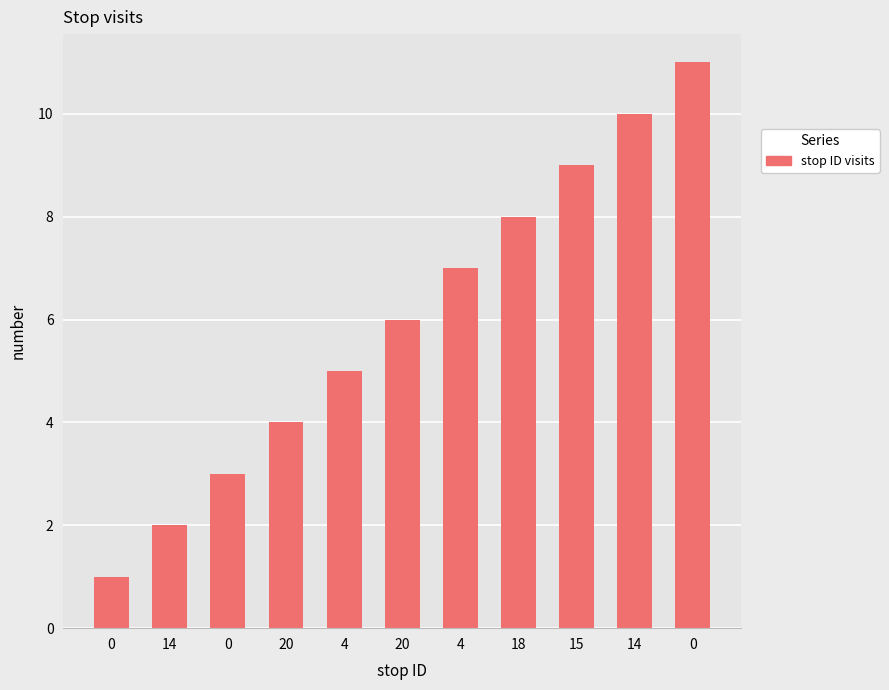

What is the difference between the second highest and second lowest values?

8